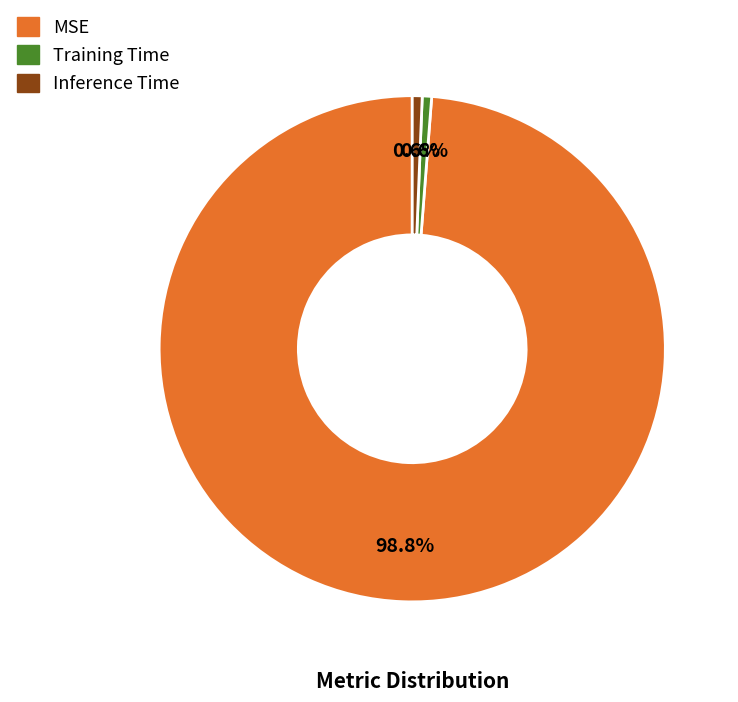

How many slices are in this pie chart?

3